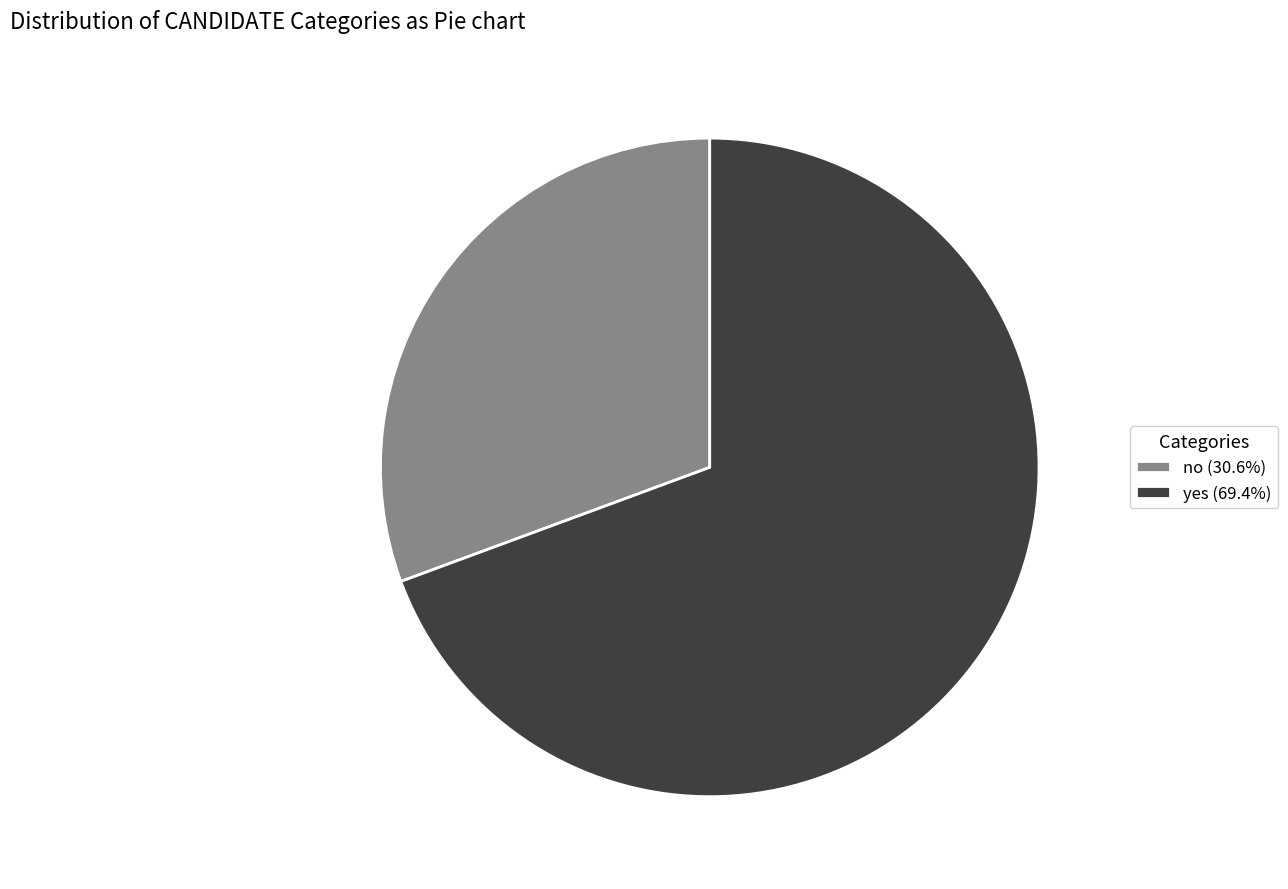

Which category has the smallest portion of the pie?

no